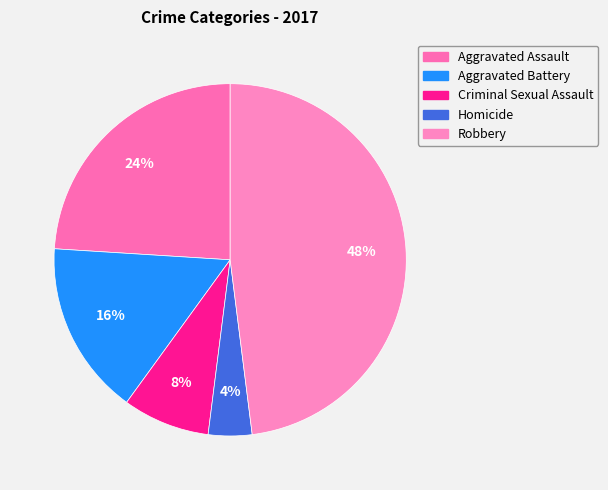

How much of the chart is everything except Aggravated Assault?

76.0%